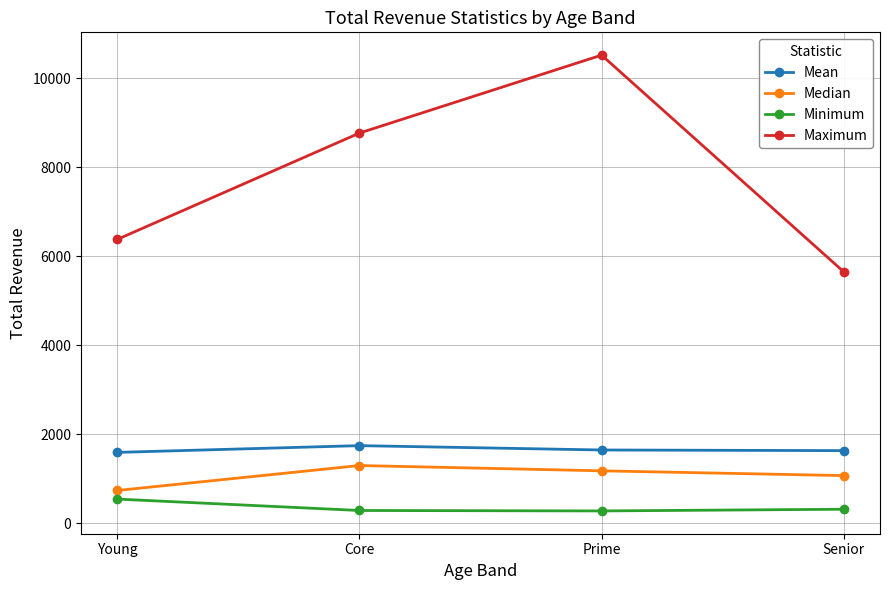

What is the greatest value displayed?

10520.0